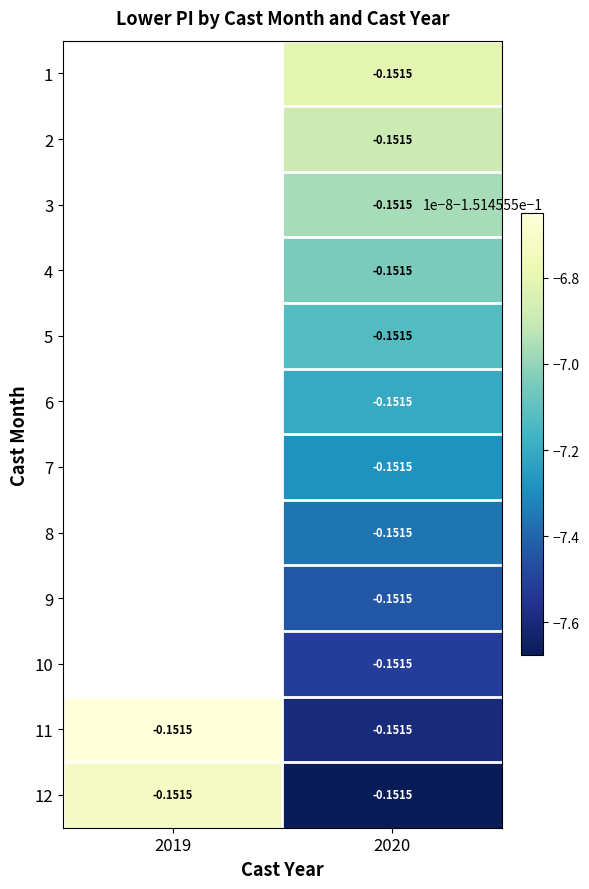

The 2 series shows -0.2 at 2020. True or false?

True